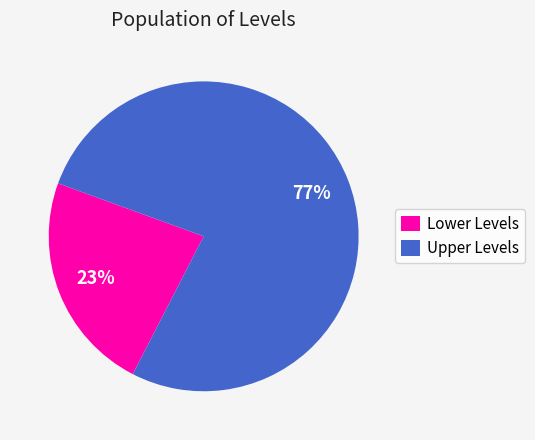

Which slice is the smallest?

Lower Levels